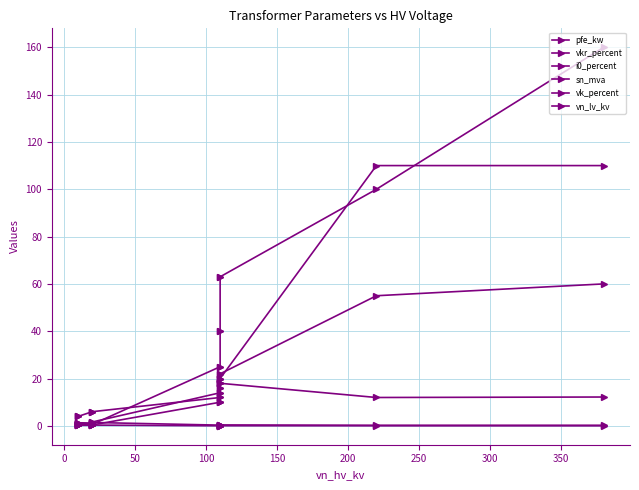

True or false: sn_mva has more than 1 interior local peaks.

False